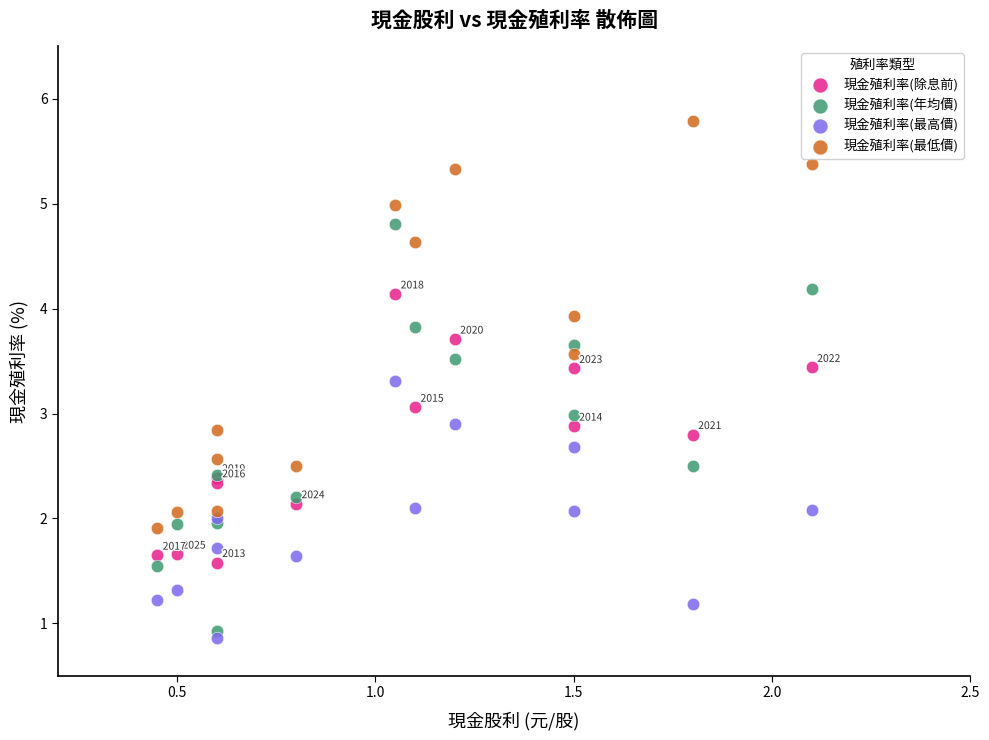

Which series contains the highest Y value?

現金殖利率(最低價)